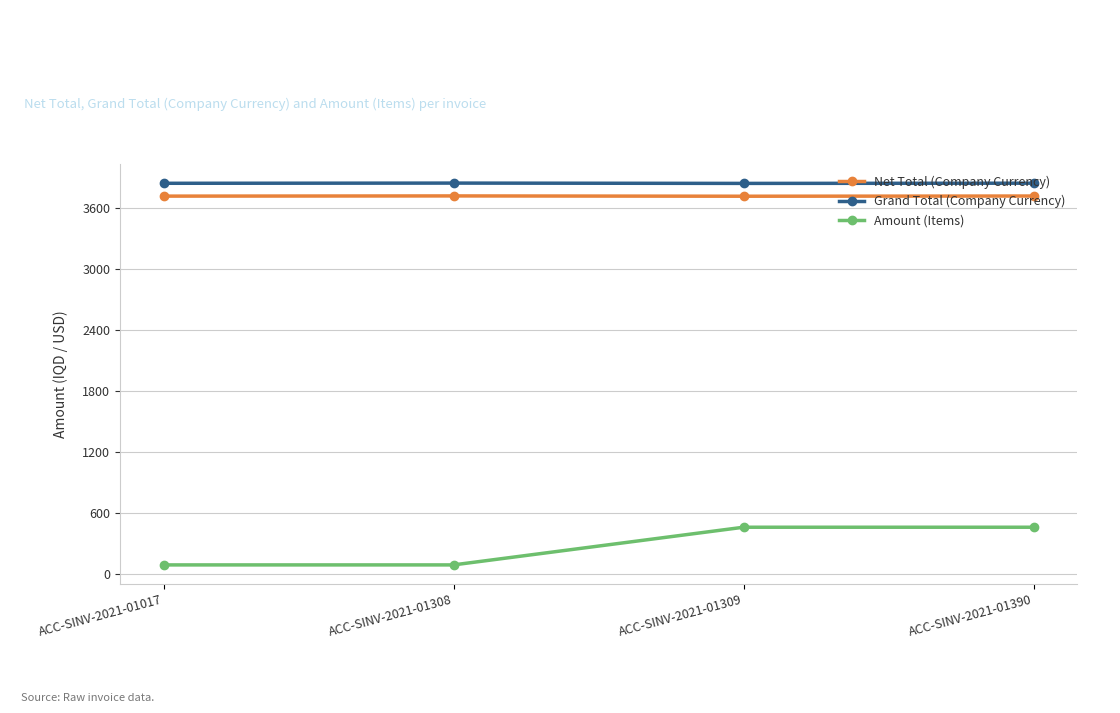

What is the total value across all series at ACC-SINV-2021-01017?

7646.5